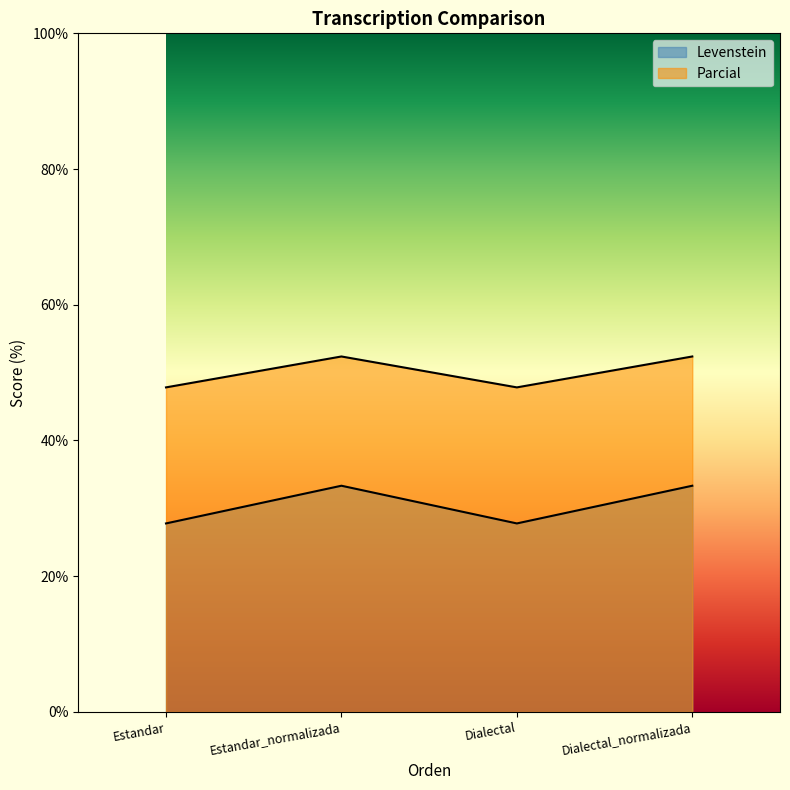

True or false: Parcial has a value of 85.7 at Estandar_normalizada.

False